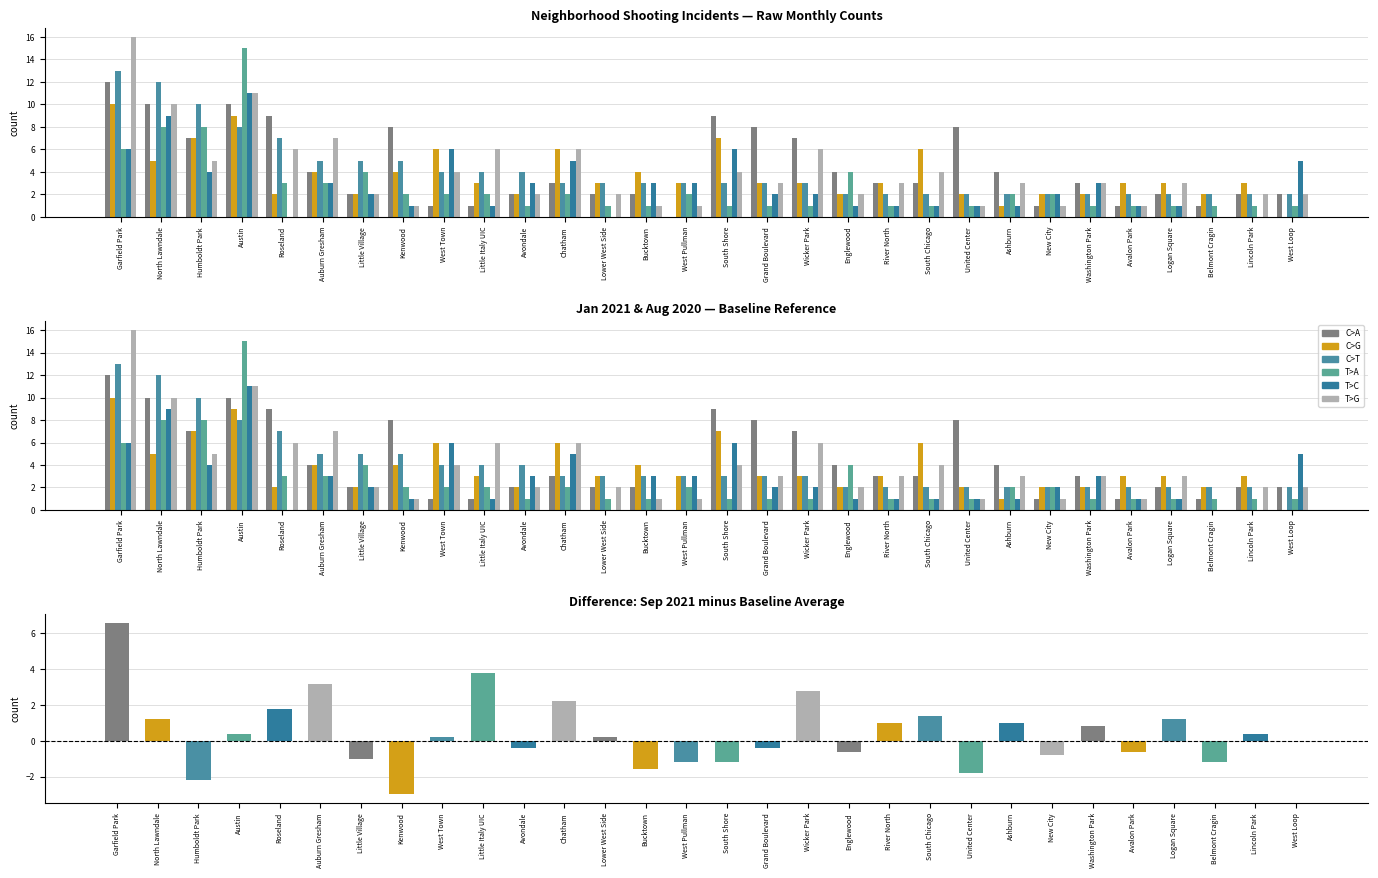

At which category is the sum across all series the highest?

Austin